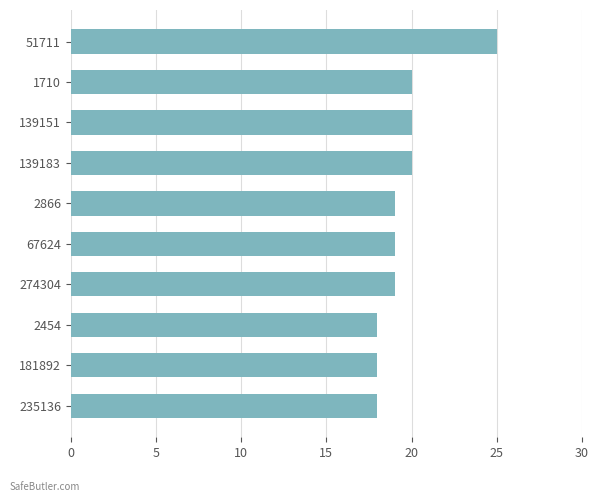

What is the value of the 3rd bar from the top?

20